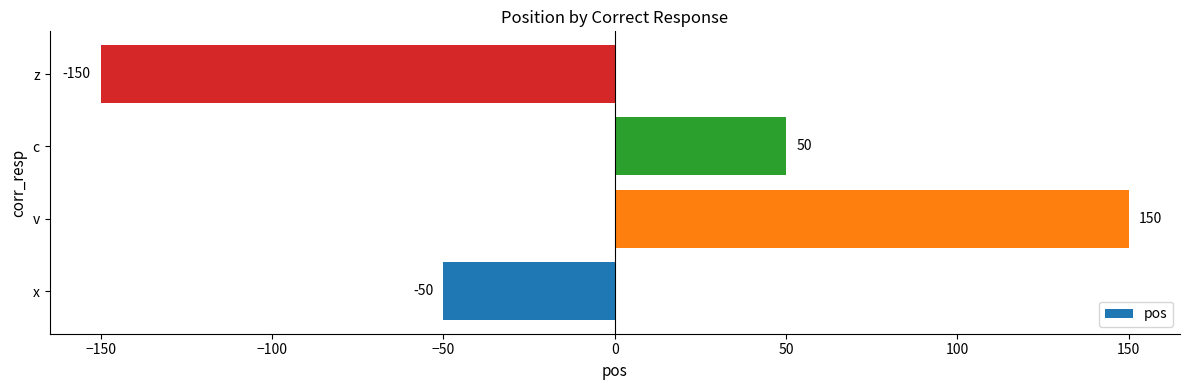

List the labels in order of value, largest first.

v, c, x, z